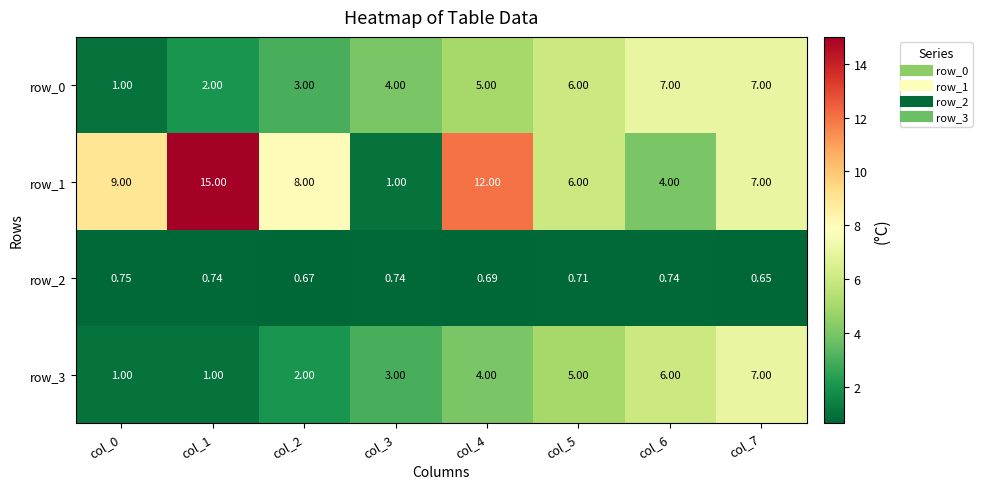

Is the value of row_3 at col_0 greater than the value of row_2 at col_7?

Yes